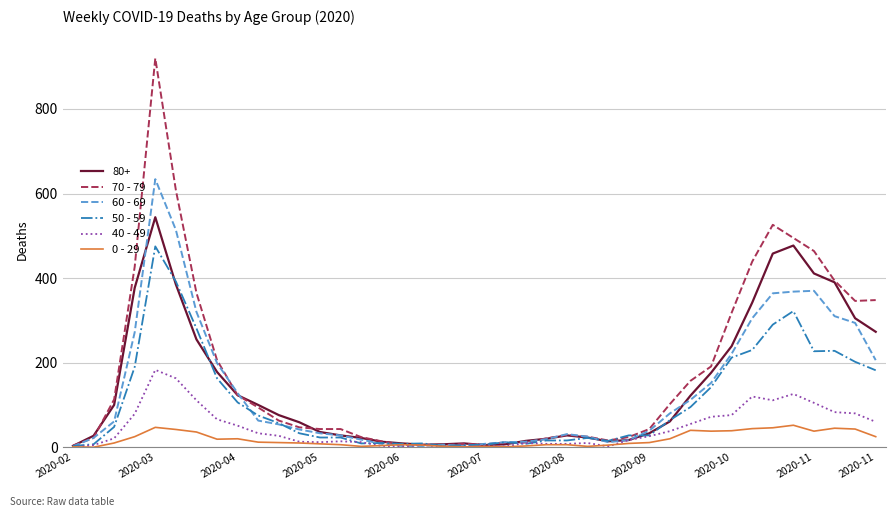

What is the greatest value displayed?

920